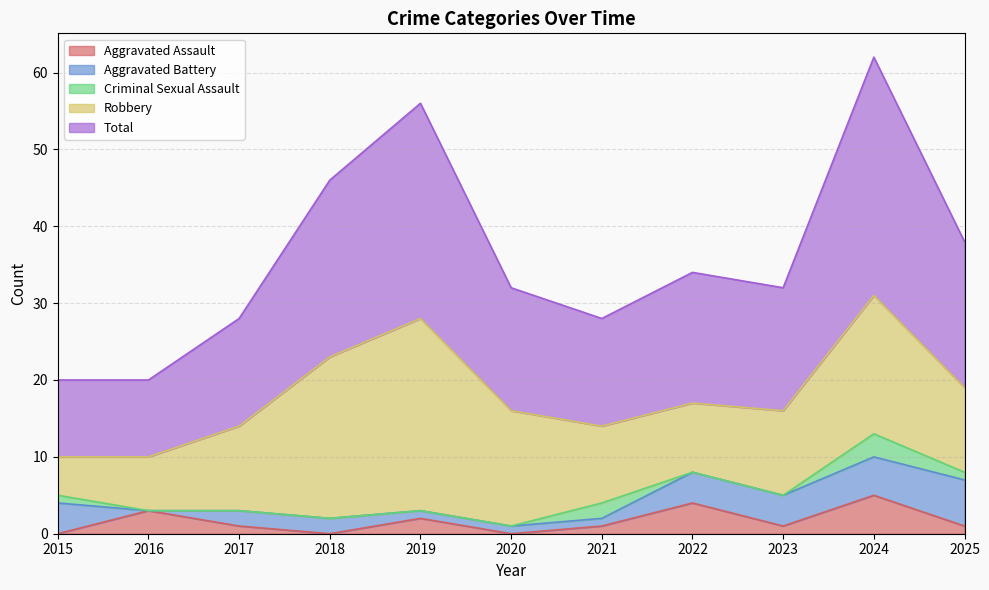

What is the minimum value for Robbery?

5